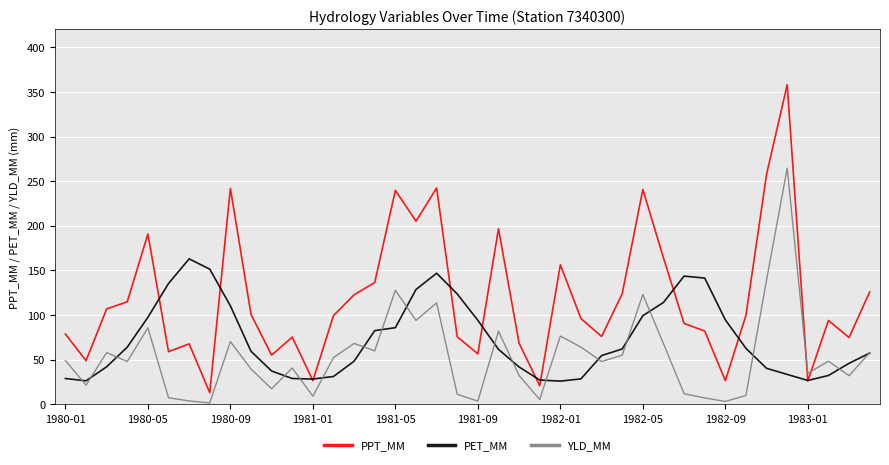

Which series has the largest range (max minus min)?

PPT_MM